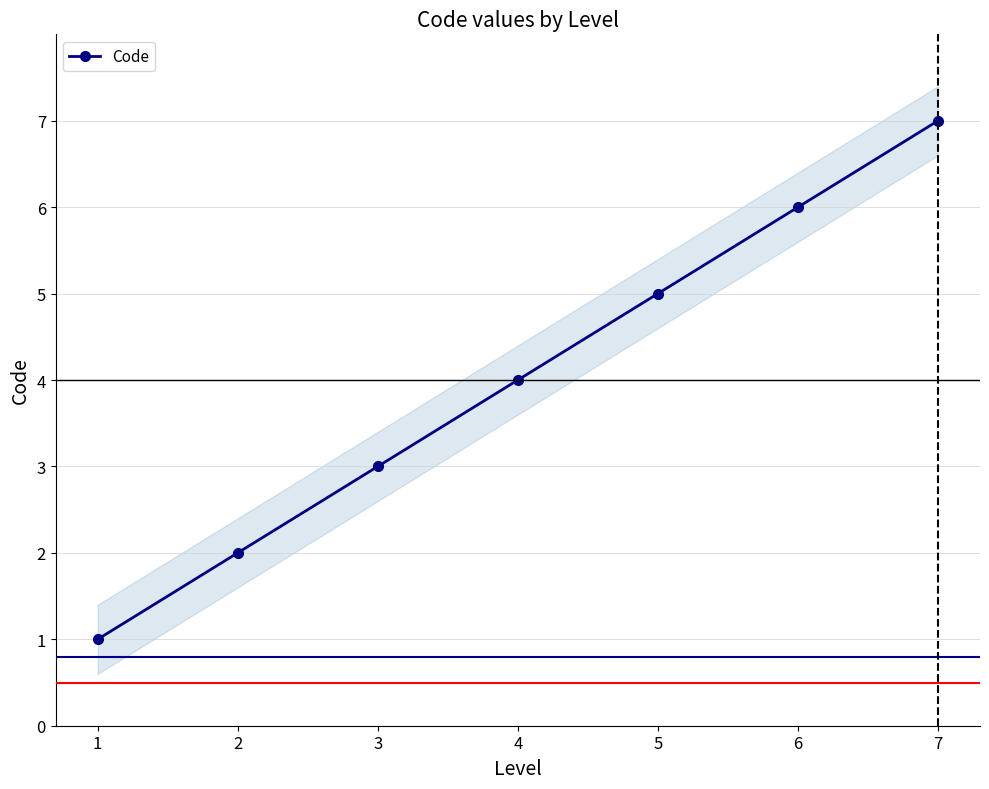

Reading left to right, what are all the values shown in this chart?

1=1	2=2	3=3	4=4	5=5	6=6	7=7